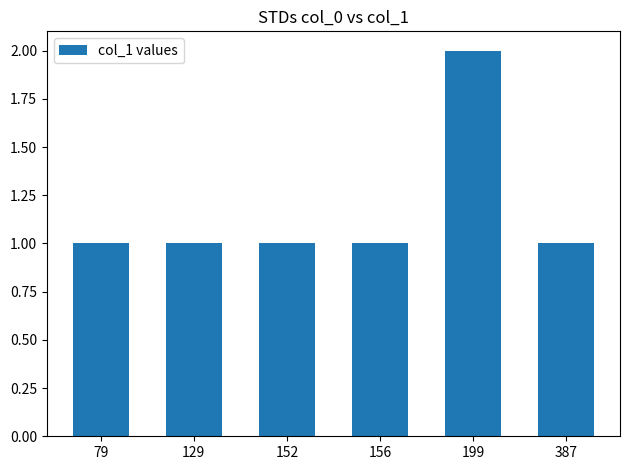

What is the smallest value displayed?

1